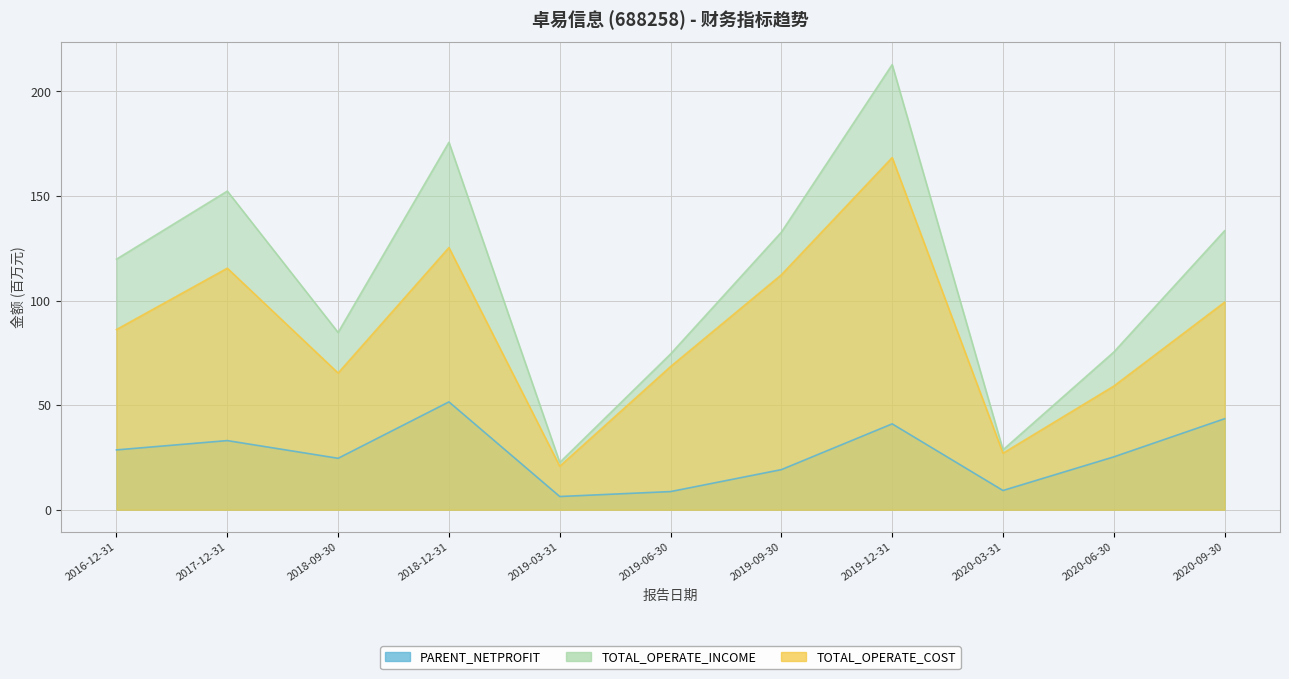

True or false: PARENT_NETPROFIT and TOTAL_OPERATE_COST intersect in this chart.

False